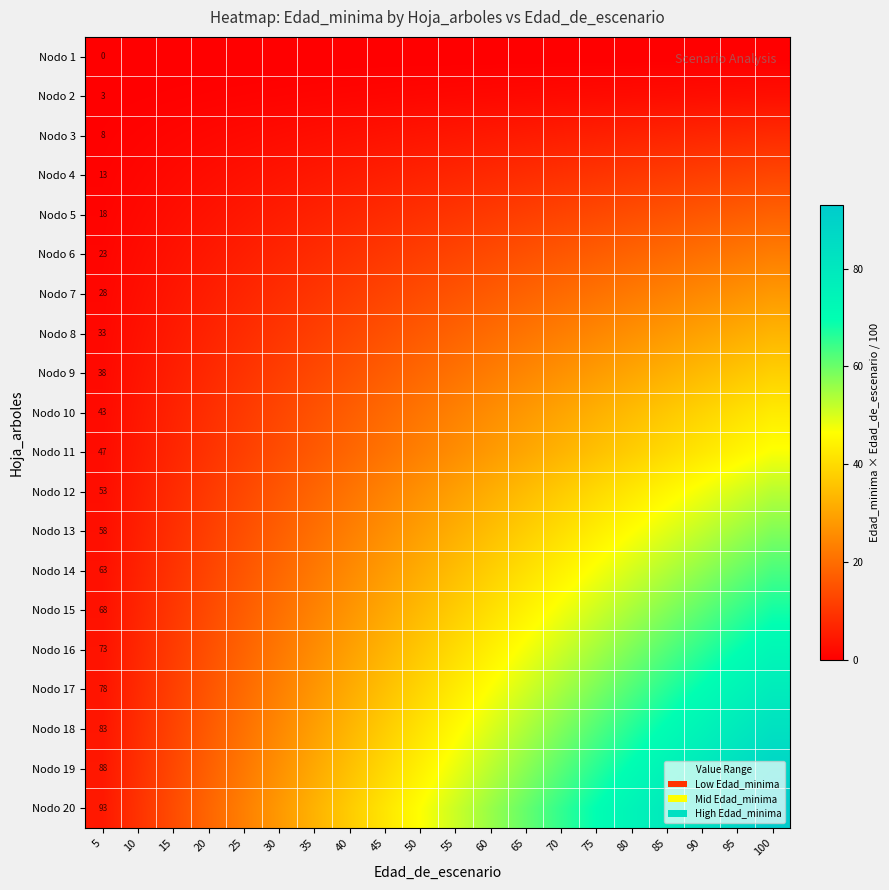

Where is Nodo 10 nearest to the value 22?

50